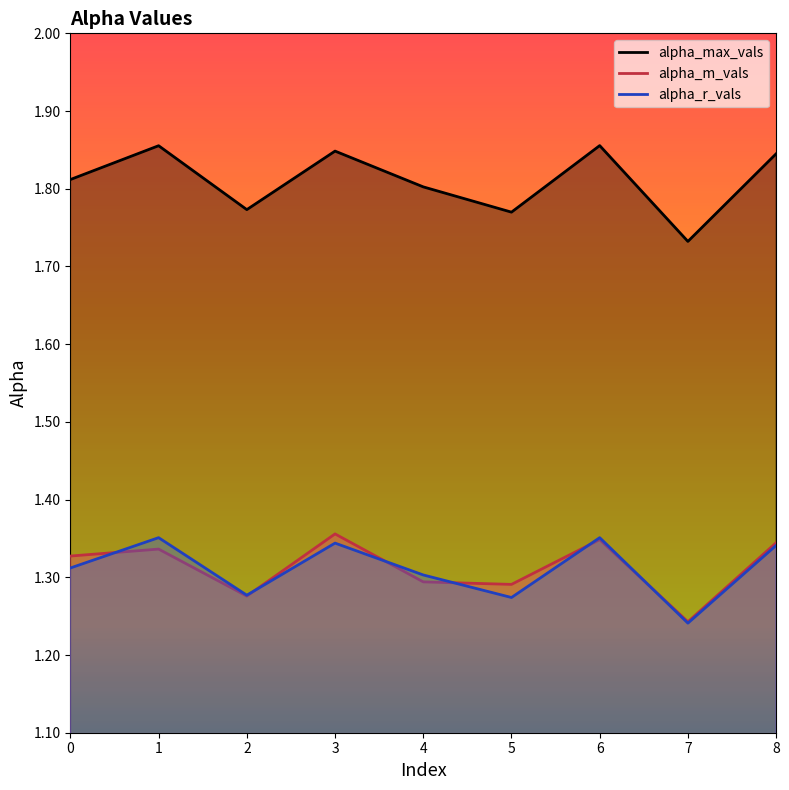

At which category does alpha_max_vals reach its first local peak?

1